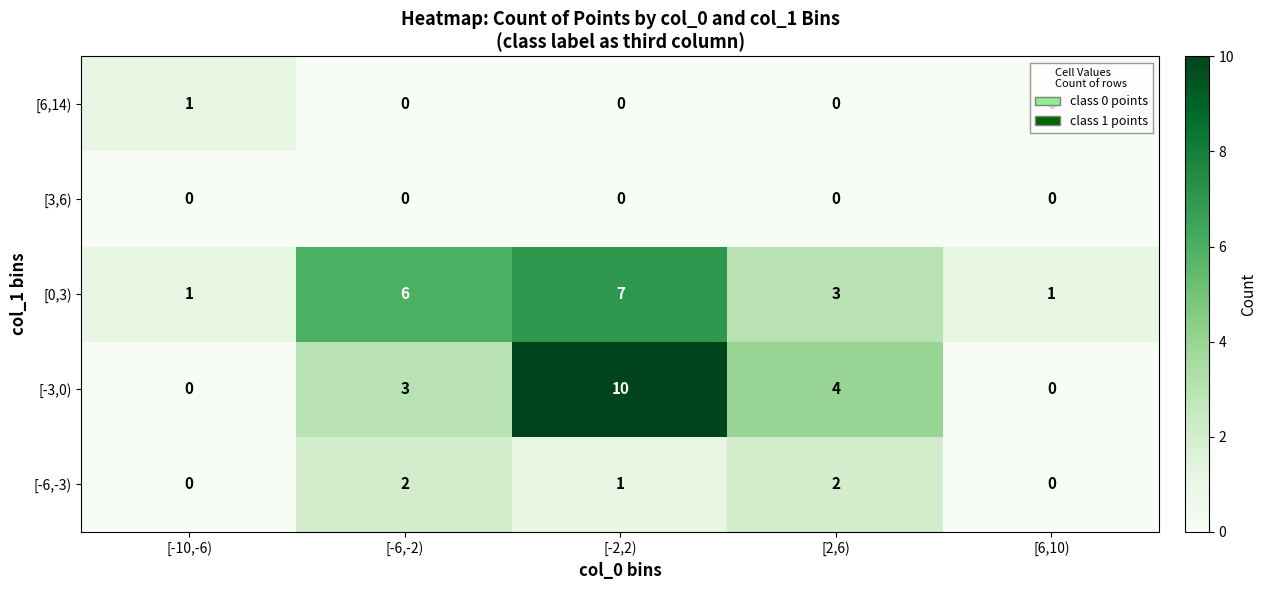

What is the total value across all series at [-10,-6)?

2